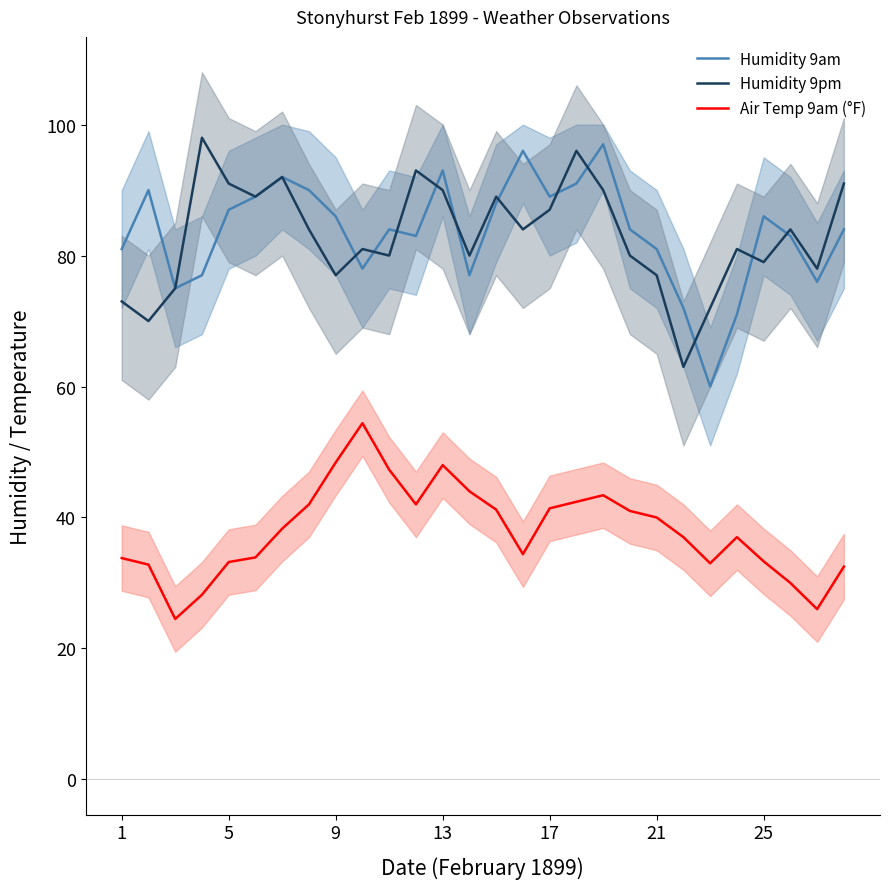

True or false: Humidity 9am and Humidity 9pm intersect in this chart.

True